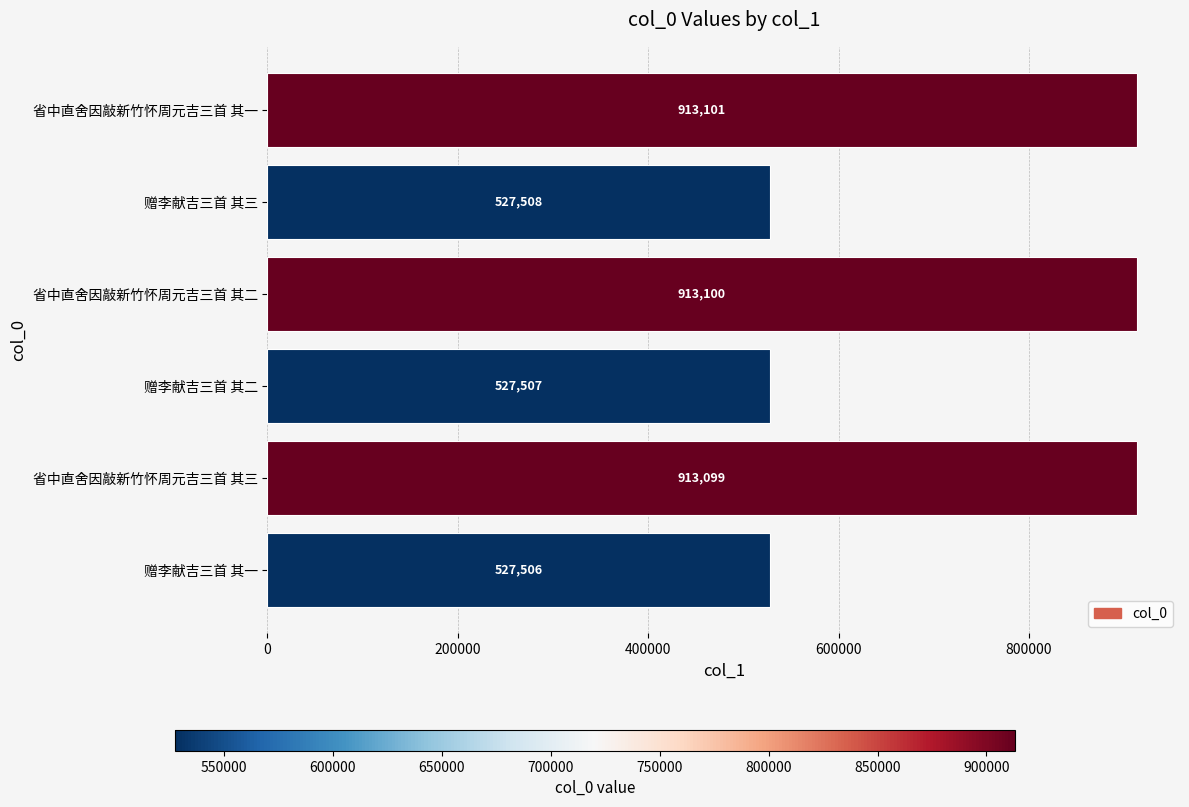

List the labels in order of value, smallest first.

赠李献吉三首 其一, 赠李献吉三首 其二, 赠李献吉三首 其三, 省中直舍因敲新竹怀周元吉三首 其三, 省中直舍因敲新竹怀周元吉三首 其二, 省中直舍因敲新竹怀周元吉三首 其一